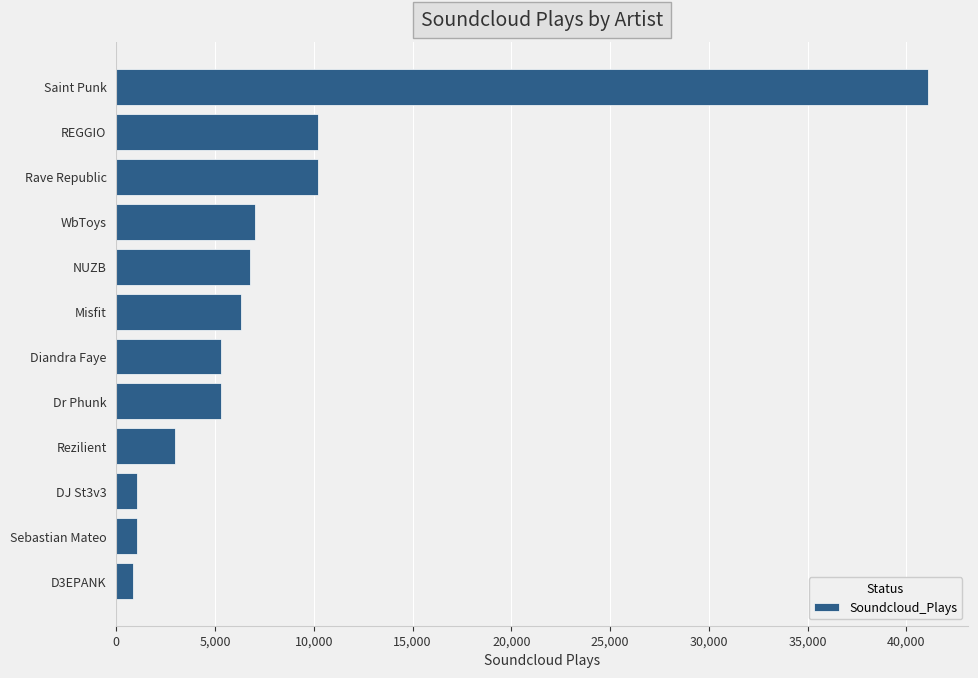

What is the value of the 2nd bar from the top?

10190